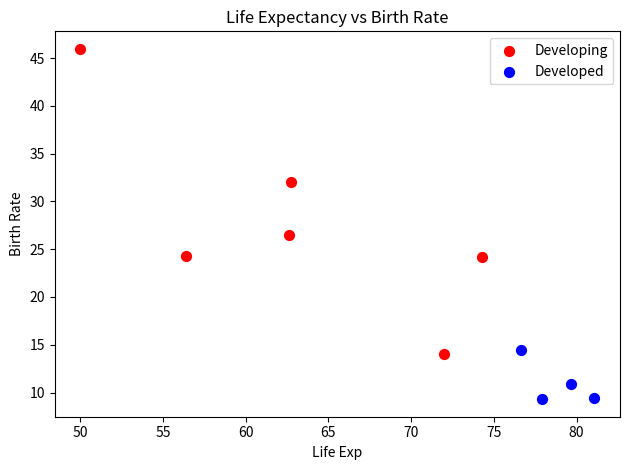

Which series reaches the maximum Y coordinate?

Developing